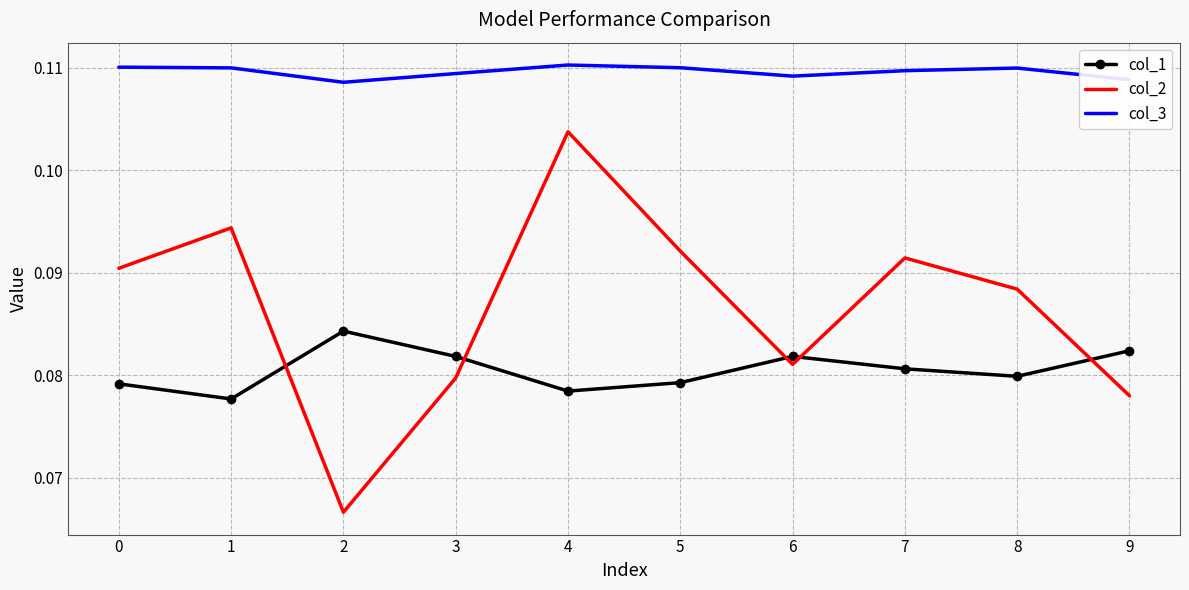

True or false: col_3 and col_2 cross at least once.

False